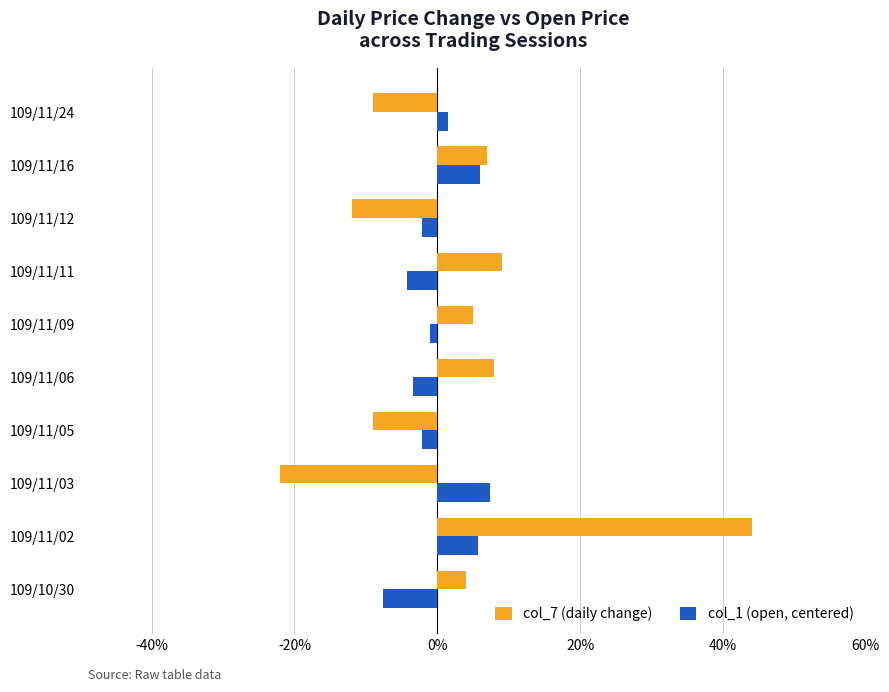

What are all the series names shown in the legend?

col_7 (daily change), col_1 (open, centered)